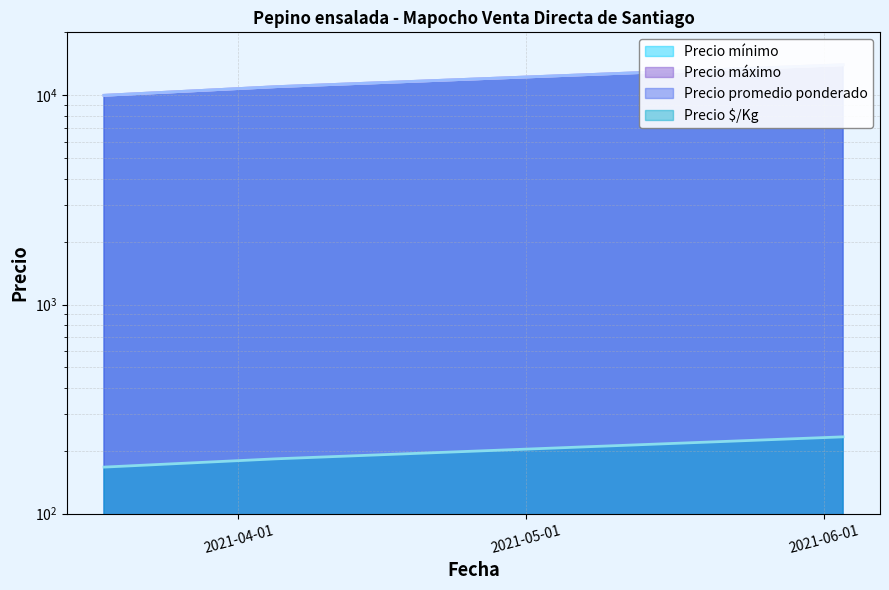

Which series has the widest spread of values?

Precio mínimo